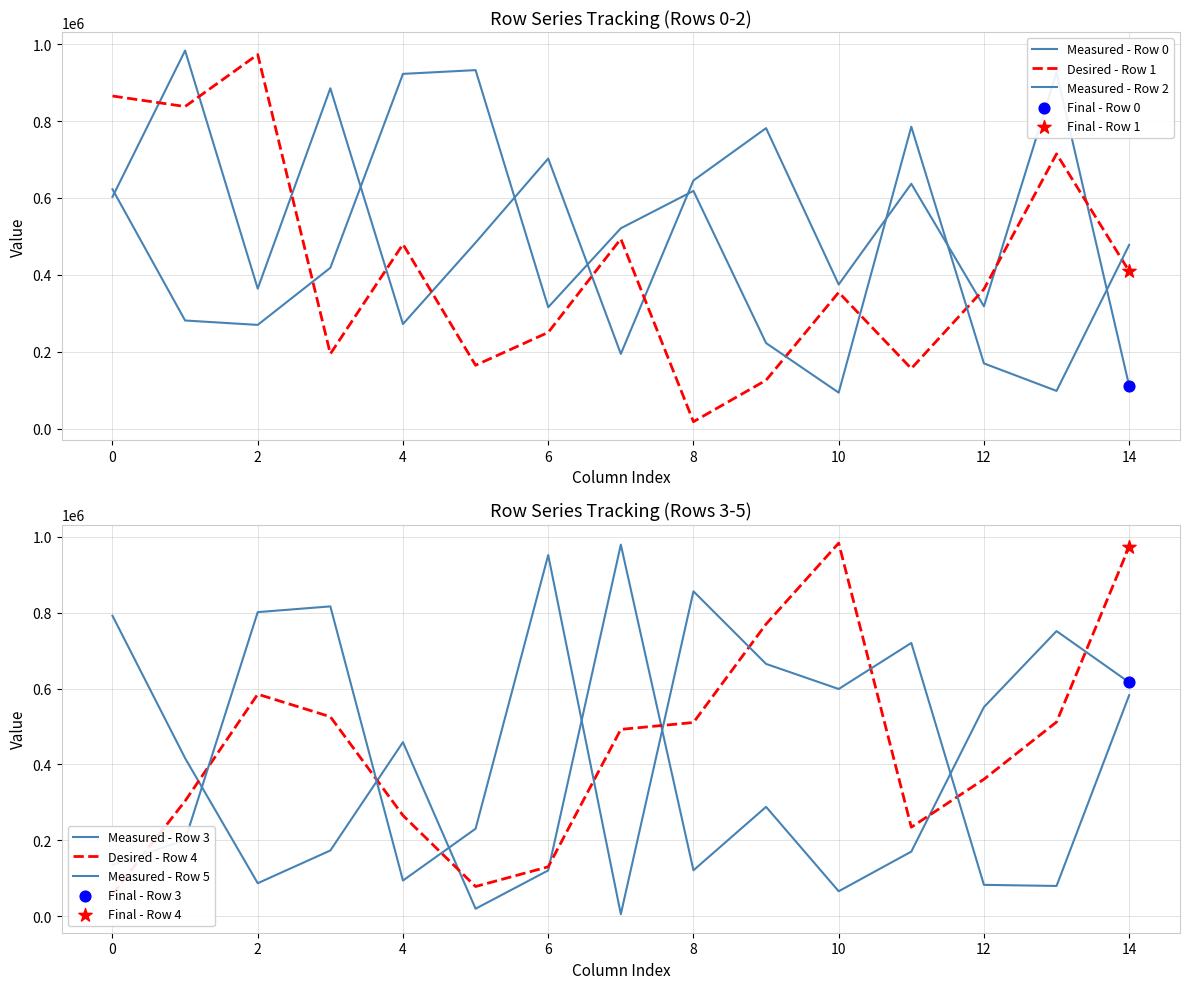

At which category is the sum across all series the highest?

14